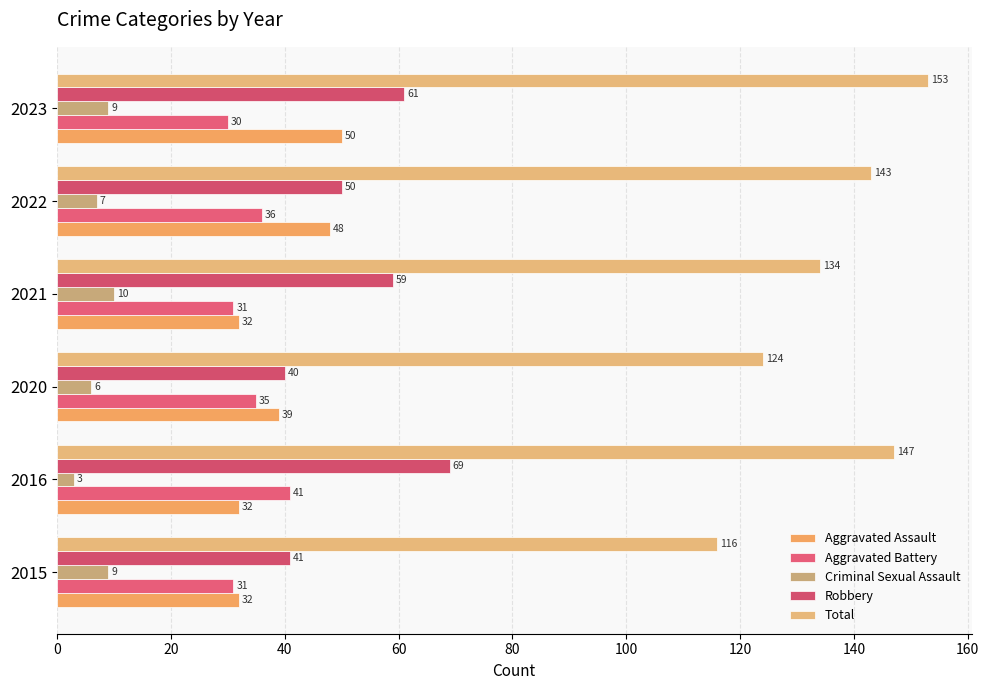

Reading left to right, extract all data points from this chart.

Aggravated Assault: 32	32	39	32	48	50
Aggravated Battery: 31	41	35	31	36	30
Criminal Sexual Assault: 9	3	6	10	7	9
Robbery: 41	69	40	59	50	61
Total: 116	147	124	134	143	153